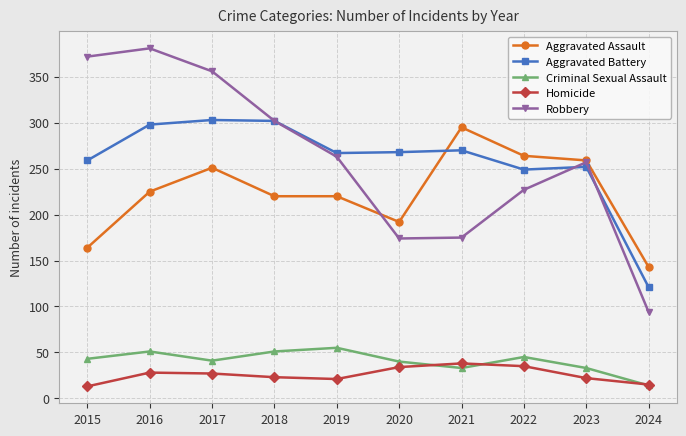

Between 2017 and 2021, which series saw the biggest shift?

Robbery